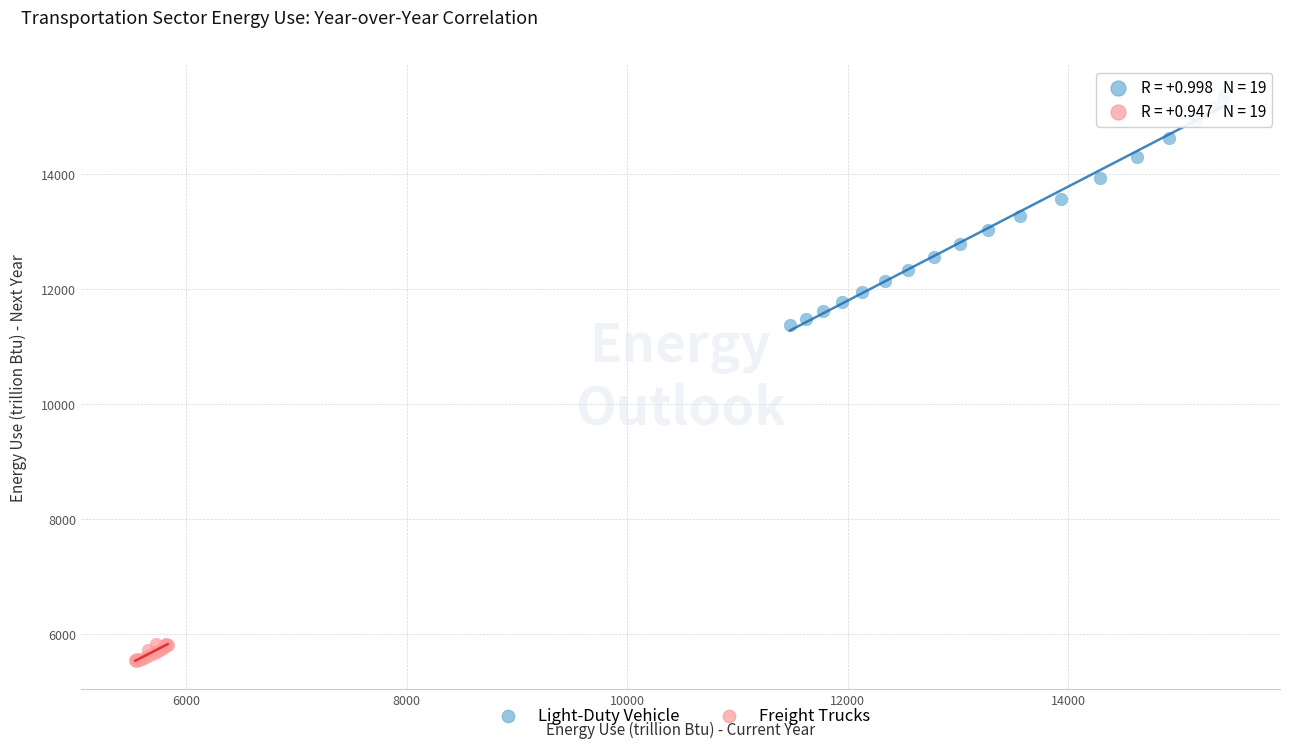

Which series contains the lowest Y value?

Freight Trucks